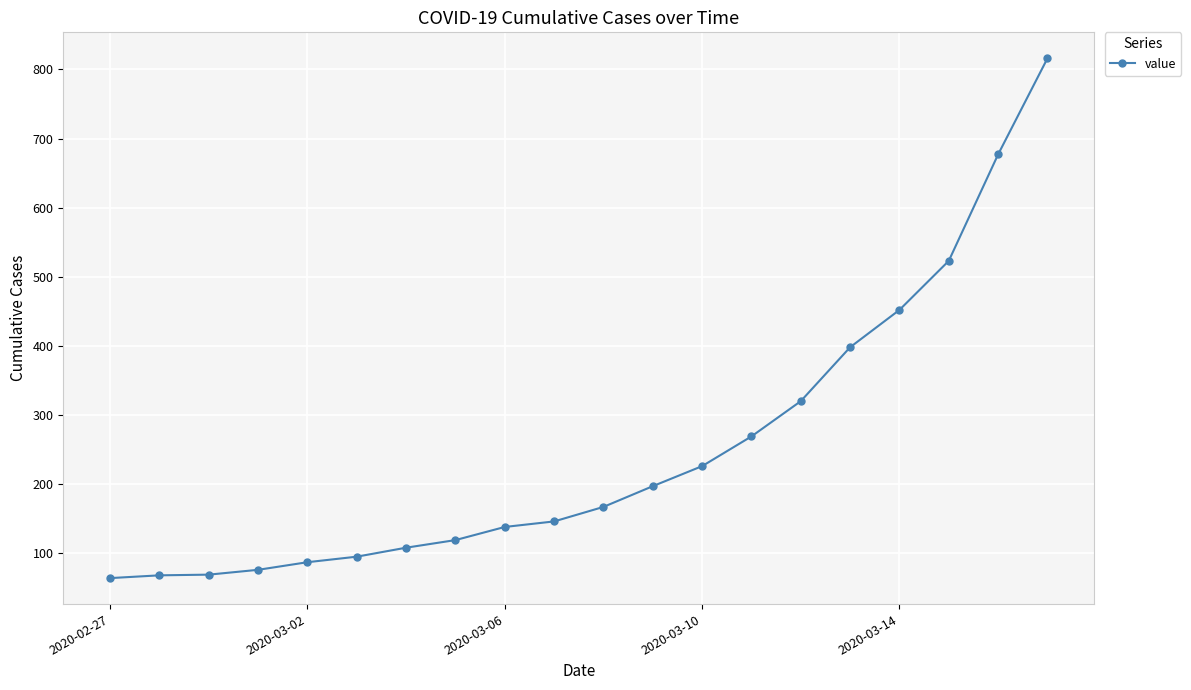

How many lines are shown in the chart?

1